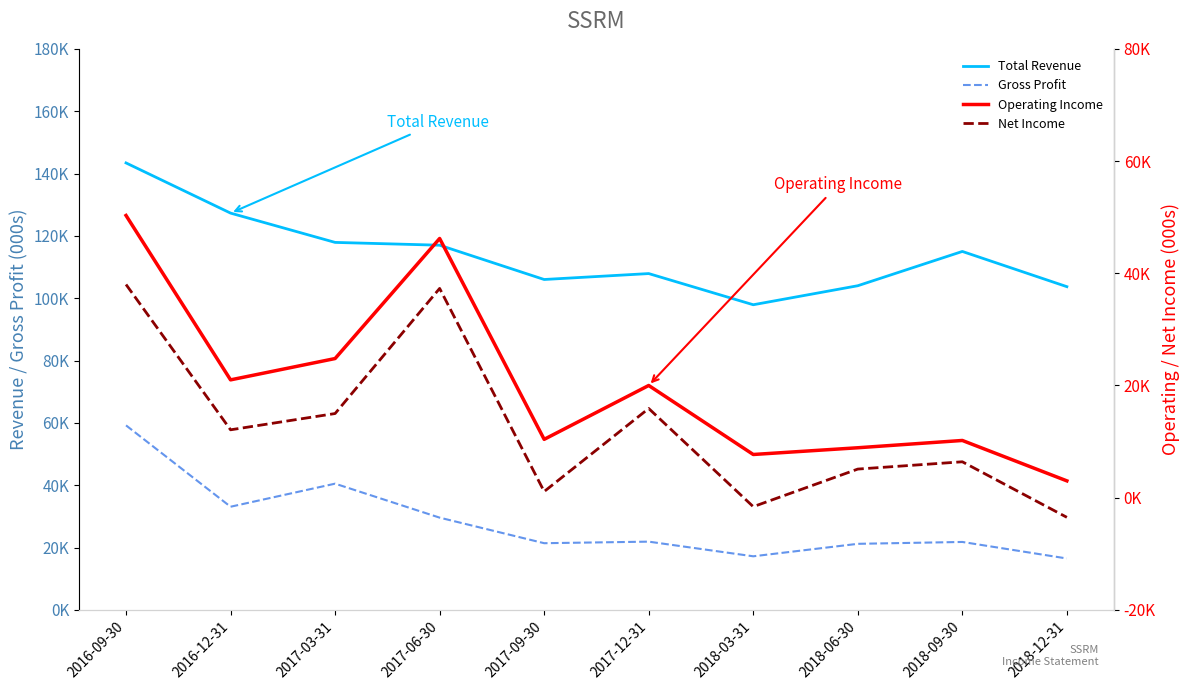

Does the chart have visible grid lines?

No